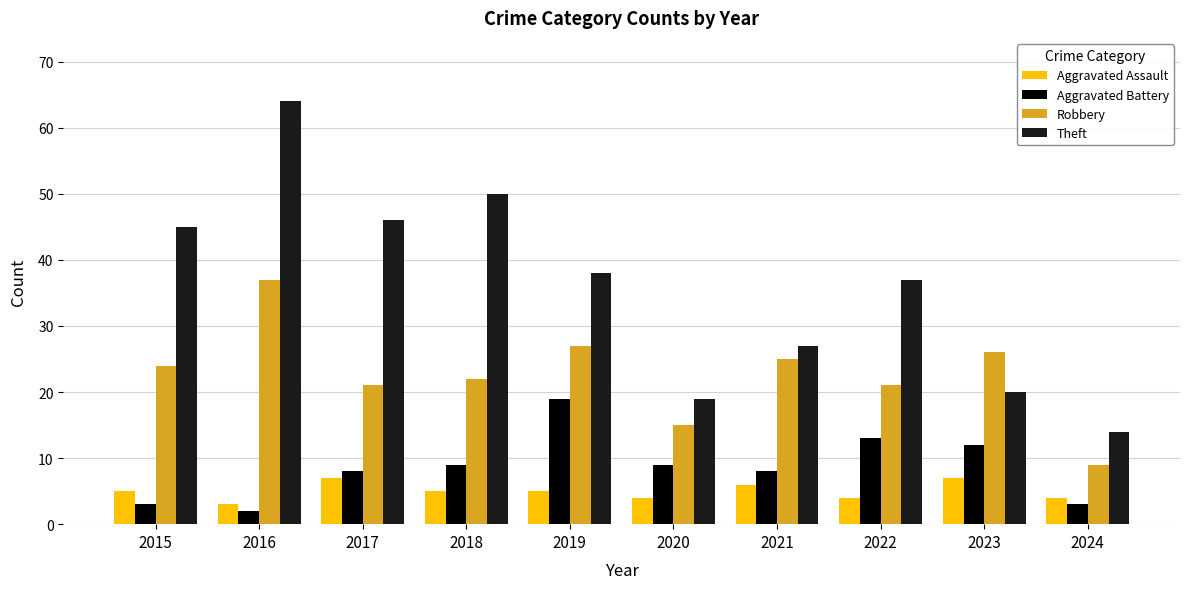

What is the spread (max minus min) of values at 2019?

33